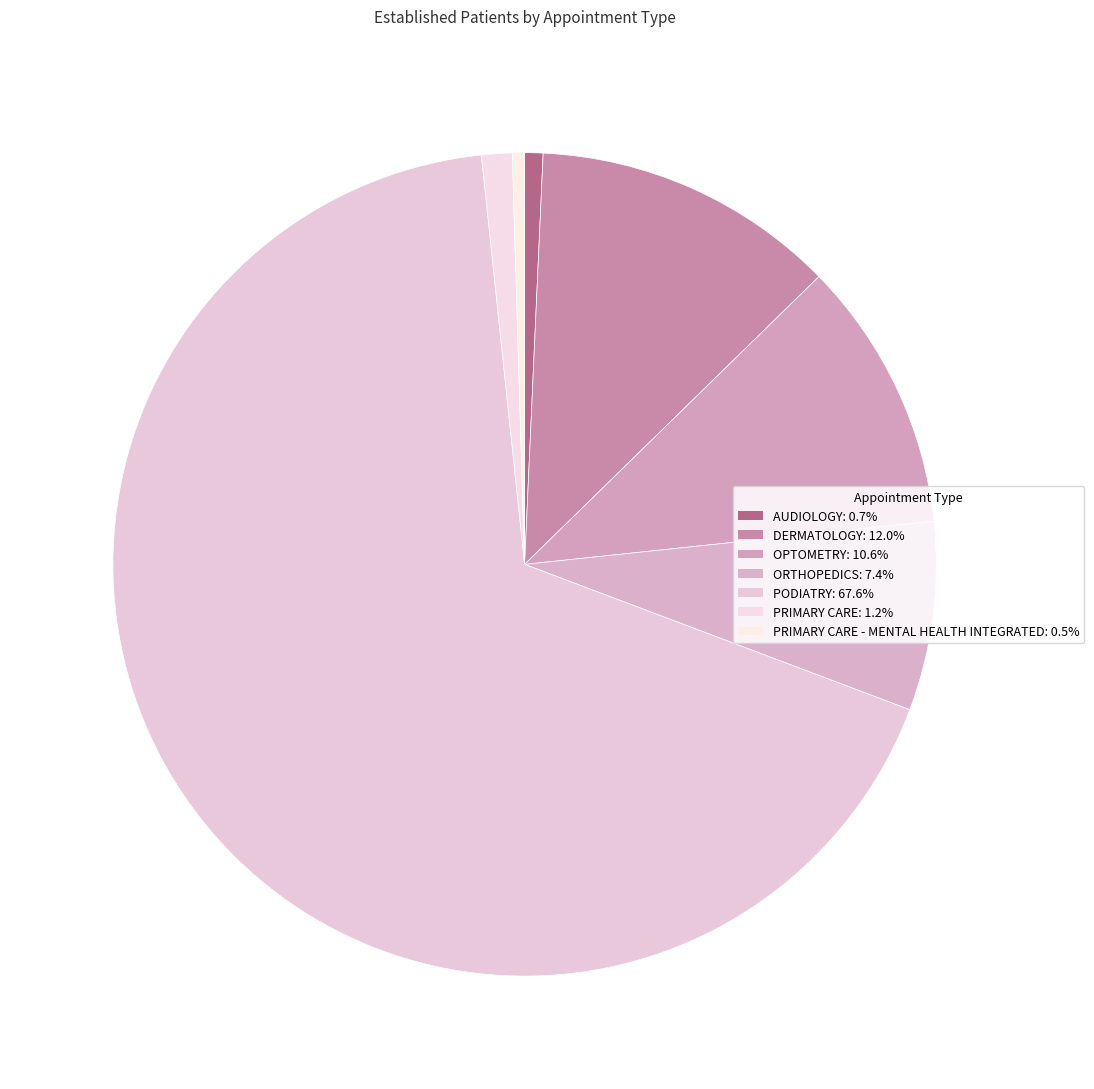

Count the number of slices in the pie.

7